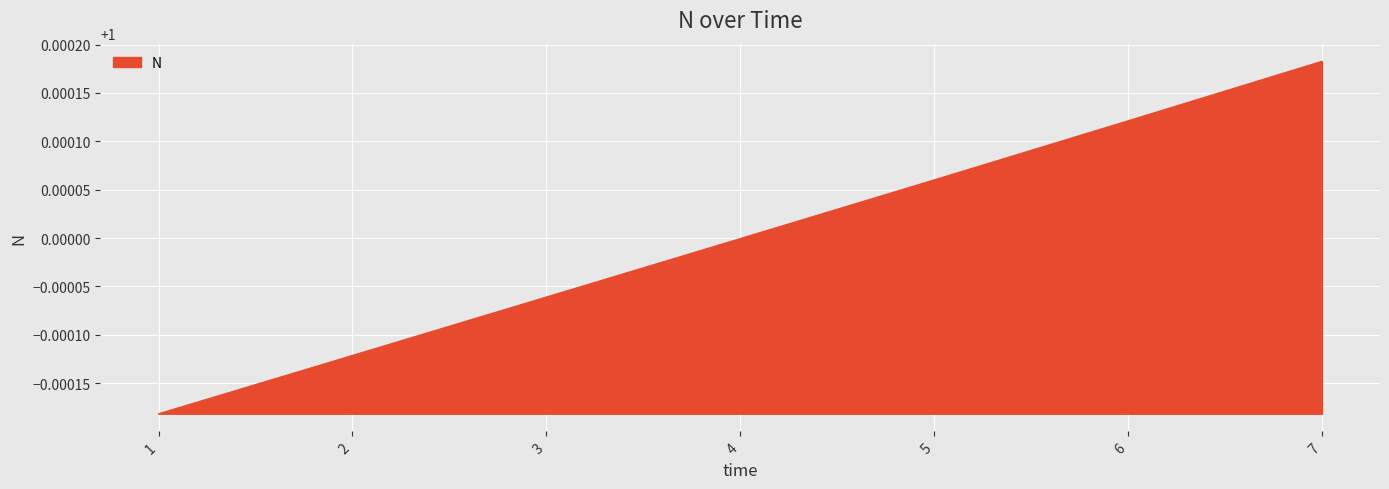

True or false: there are more than 2 points higher than both neighbors.

False